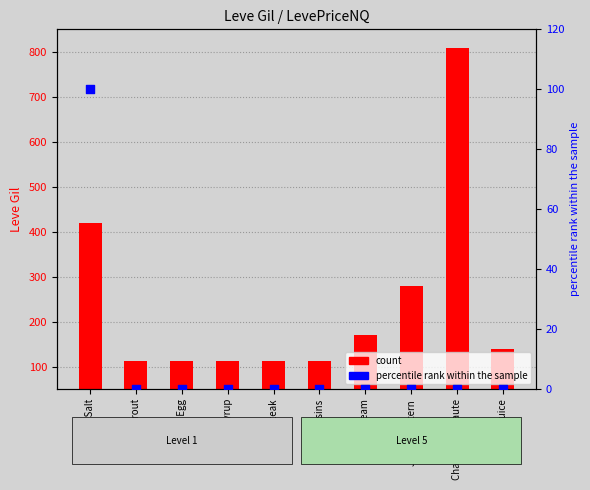

Which series has the largest Y range (max minus min)?

count